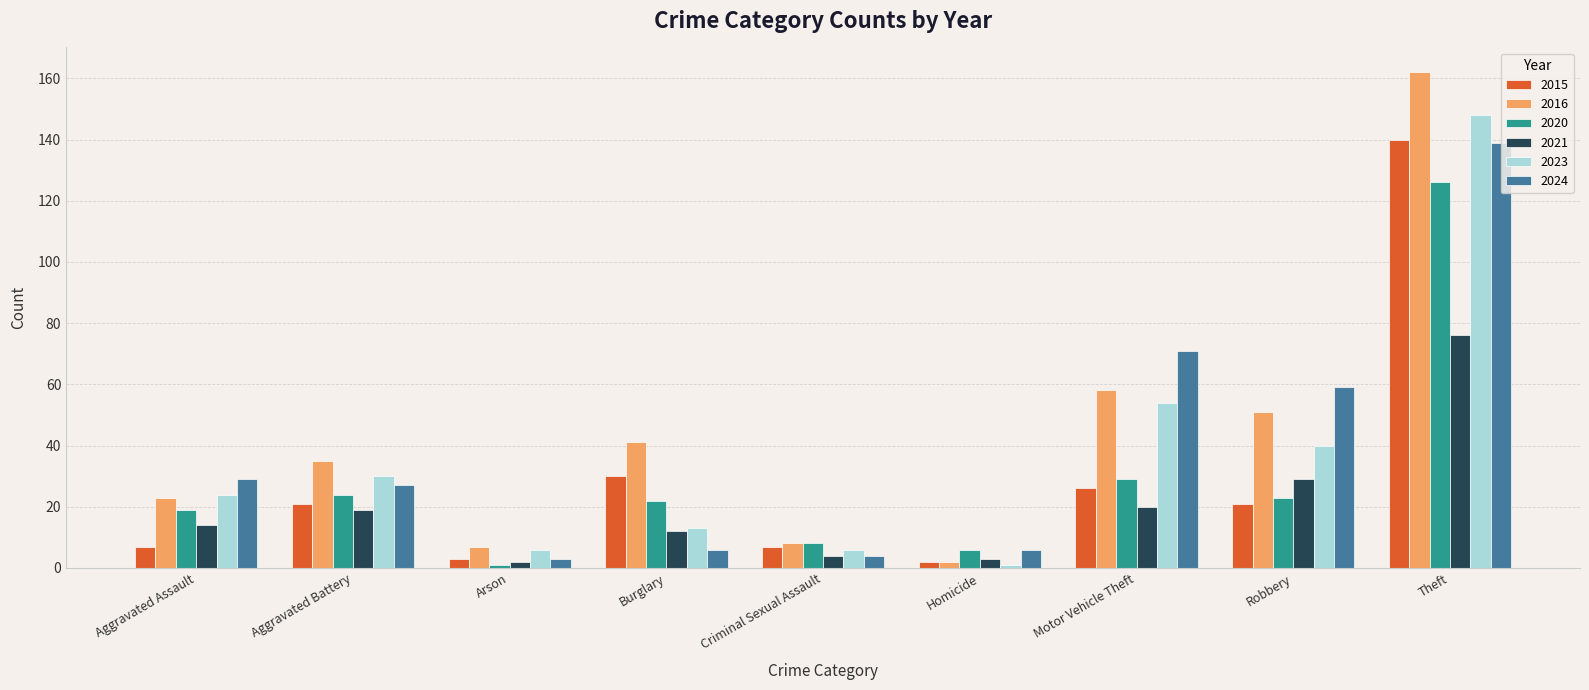

Reading right to left, extract all data points from this chart.

2015: 140	21	26	2	7	30	3	21	7
2016: 162	51	58	2	8	41	7	35	23
2020: 126	23	29	6	8	22	1	24	19
2021: 76	29	20	3	4	12	2	19	14
2023: 148	40	54	1	6	13	6	30	24
2024: 139	59	71	6	4	6	3	27	29